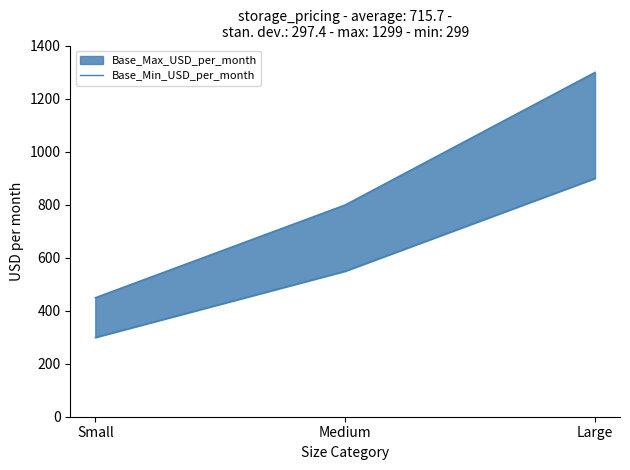

What is the change in value from Small to Large?

+600